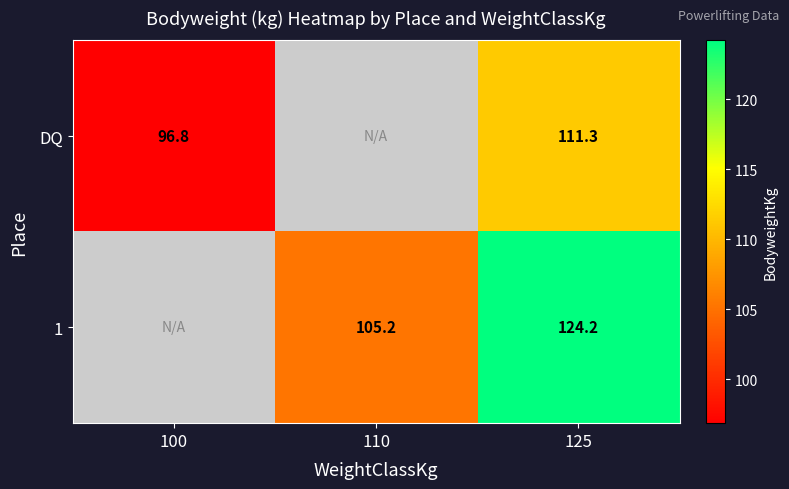

Rank the series by their average value, from lowest to highest.

DQ, 1